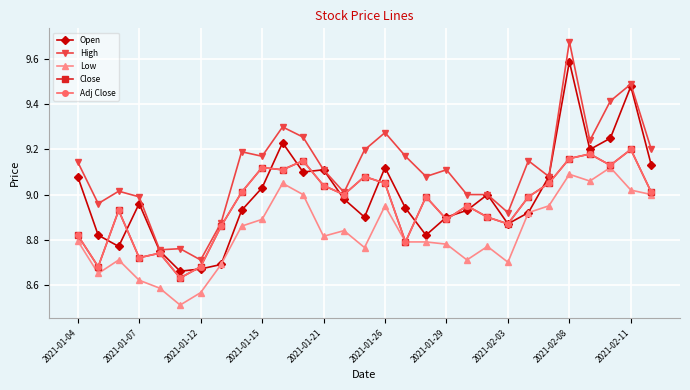

True or false: Open and Low intersect in this chart.

False